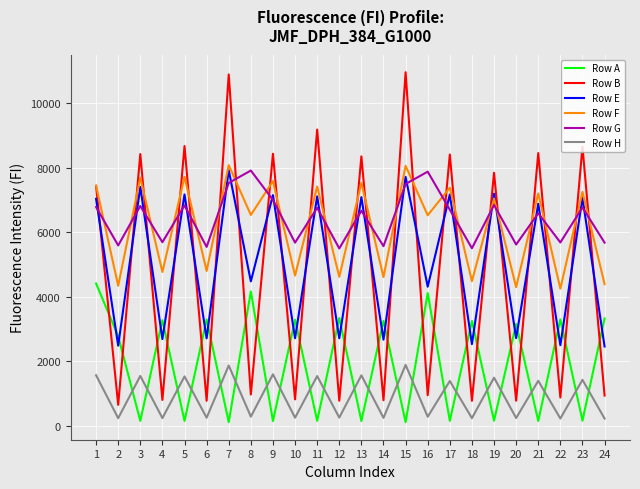

Between 8 and 18, which series saw the biggest shift?

Row G